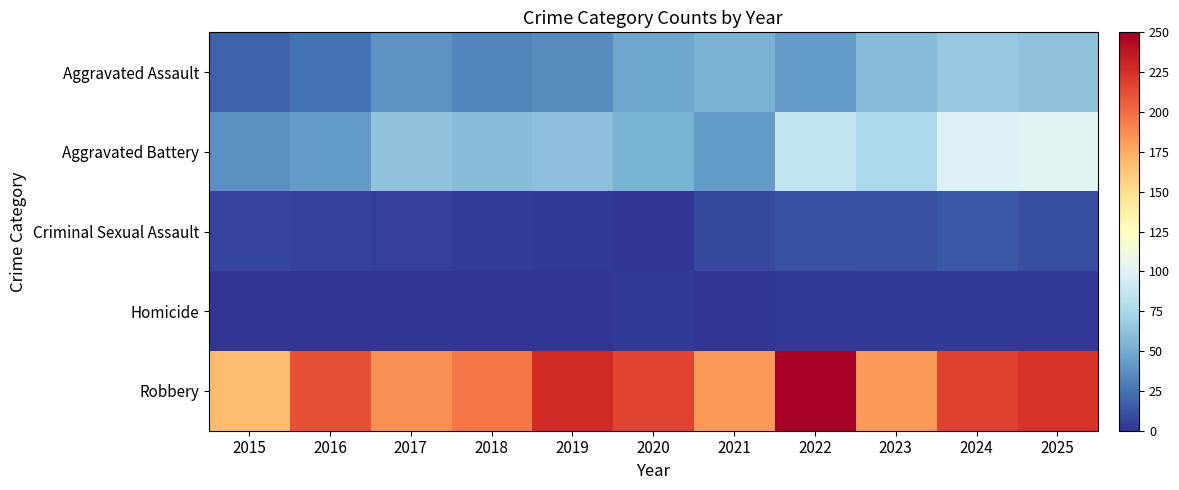

What is the difference between the highest and lowest values at 2021?

182